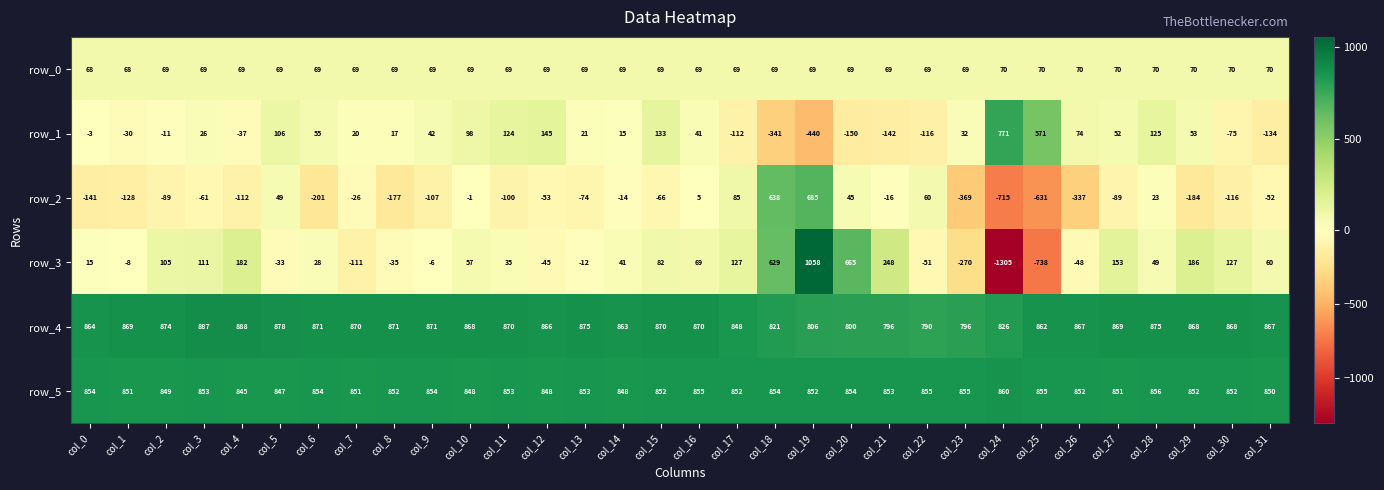

What is the total value across all series at col_1?

1622